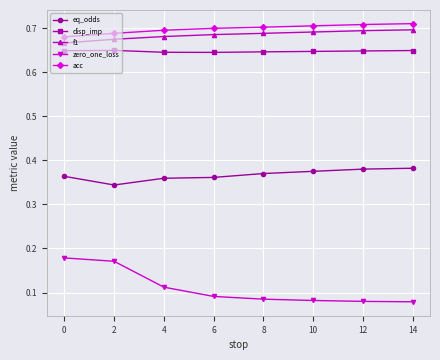

Between 0 and 12, which series saw the biggest shift?

zero_one_loss